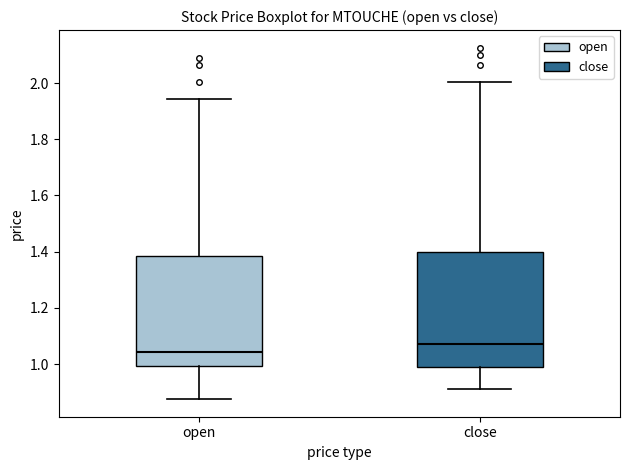

Where does the median line of the box for open sit on the y-axis? The values are not printed on the chart, so give them approximately, as read against the axis.

1.04